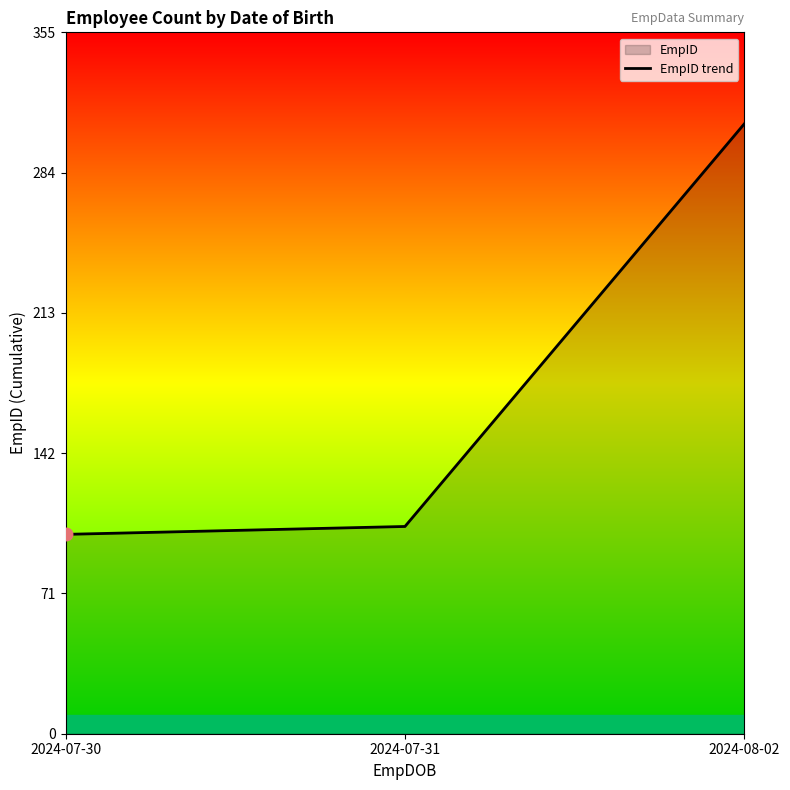

What is the maximum value shown in the chart?

309